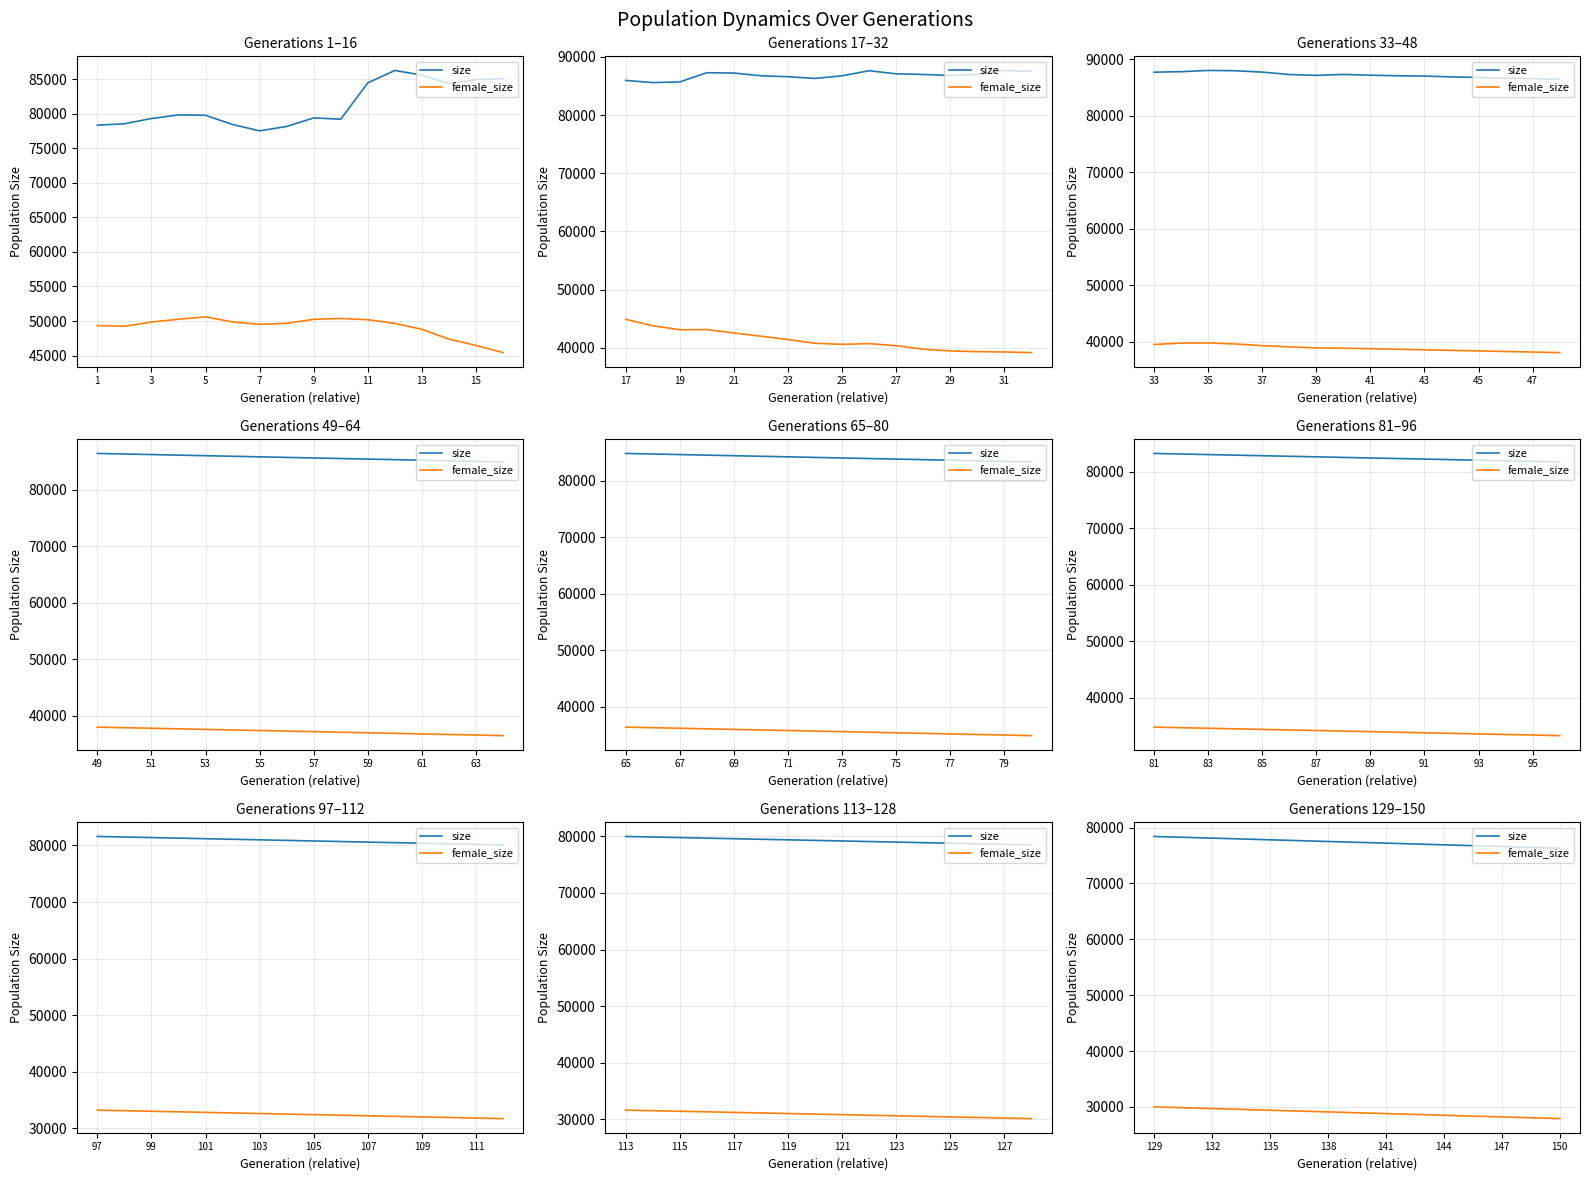

What are all the series names shown in the legend?

size, female_size